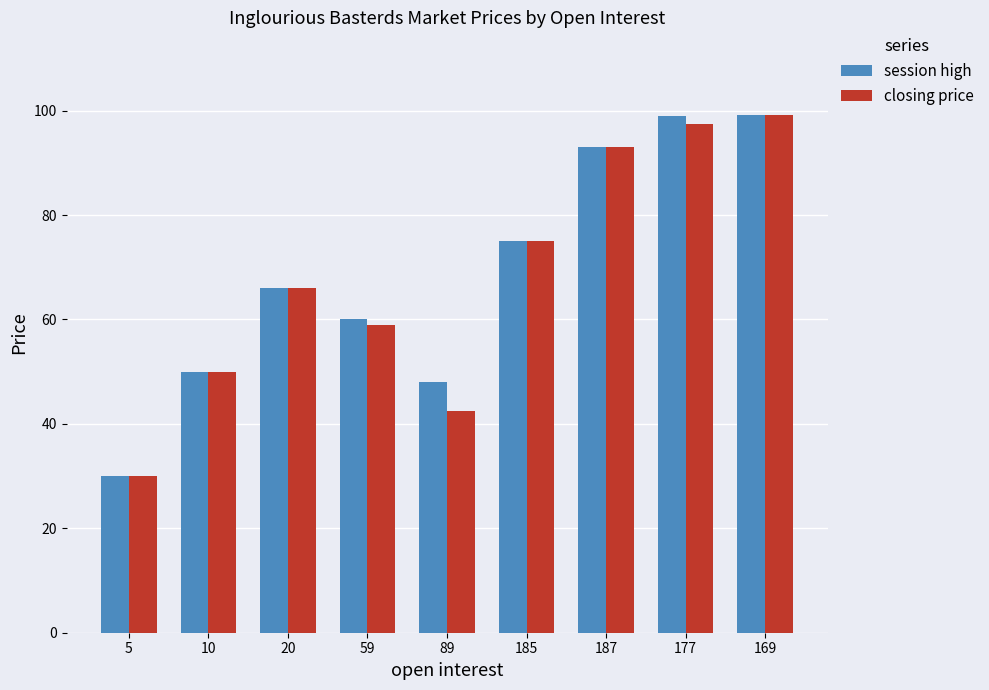

Which label corresponds to the smallest value in the chart?

5